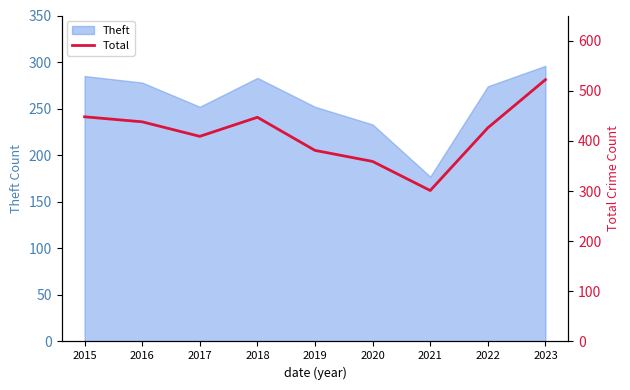

How many values are below 426?

4